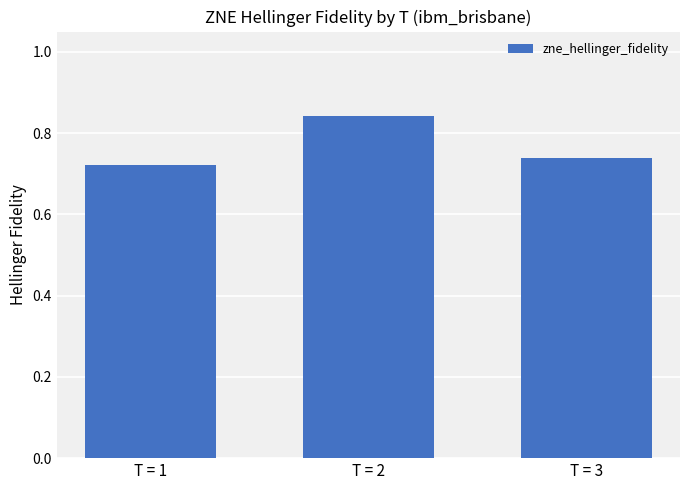

List the labels in order of value, largest first.

T = 2, T = 3, T = 1